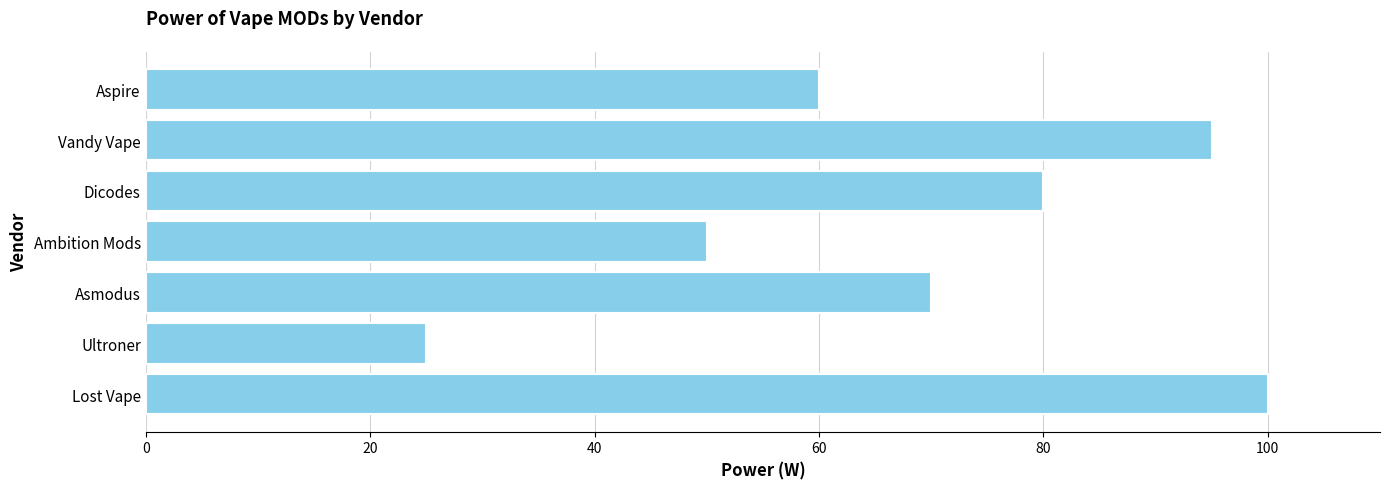

True or false: the data shows 43 at Asmodus.

False